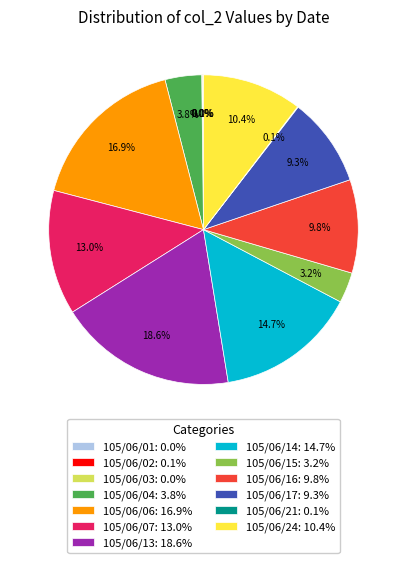

Between 105/06/07: 13.0% and 105/06/13: 18.6%, which is larger?

105/06/13: 18.6%